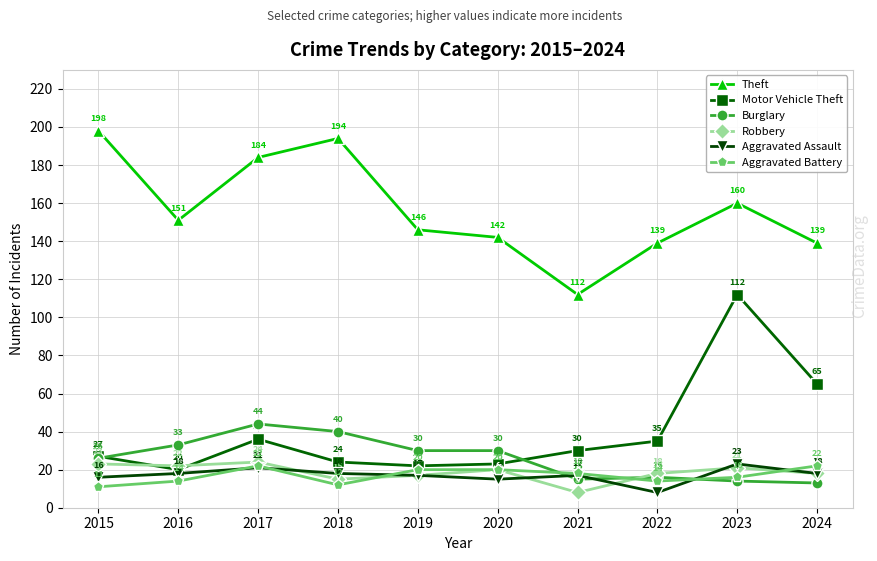

At which label is Burglary closest to 28?

2015